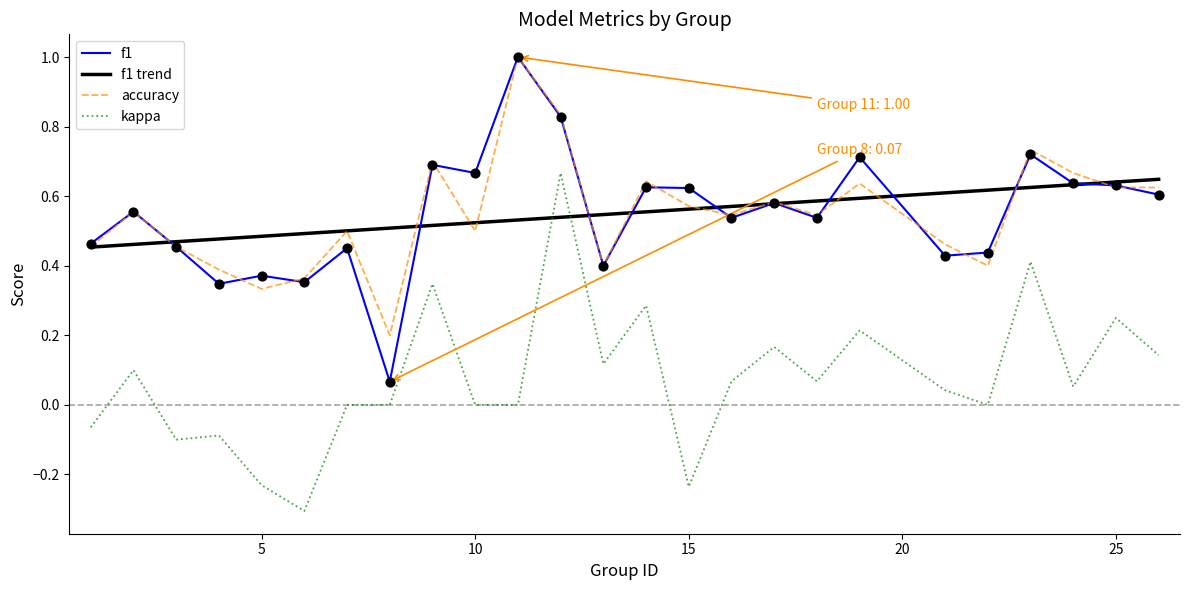

Which series reaches the minimum Y coordinate?

kappa